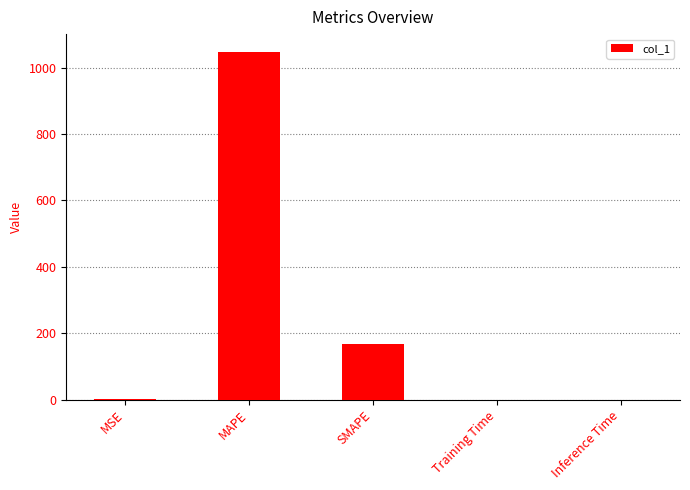

Which has a higher value, MAPE or Inference Time?

MAPE